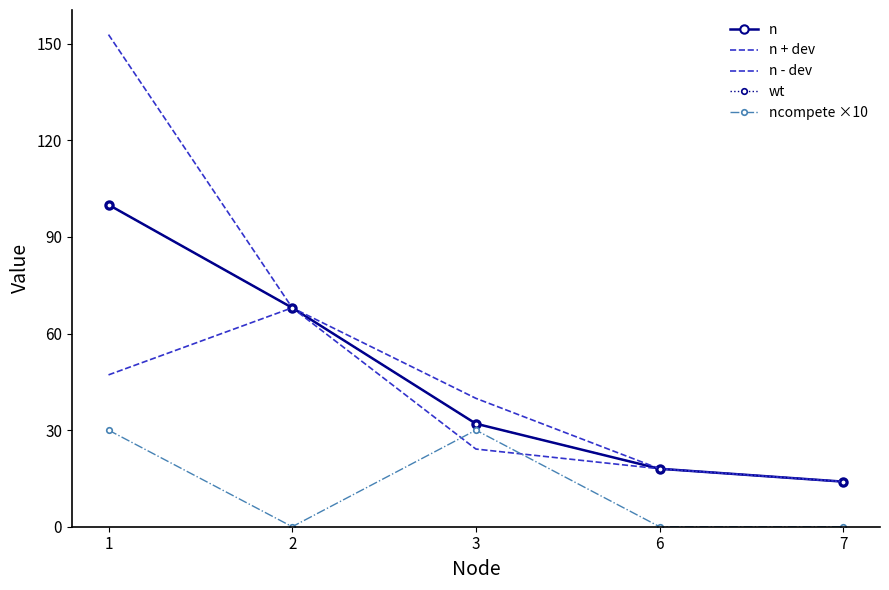

Is this an area chart (filled region under the line)?

No